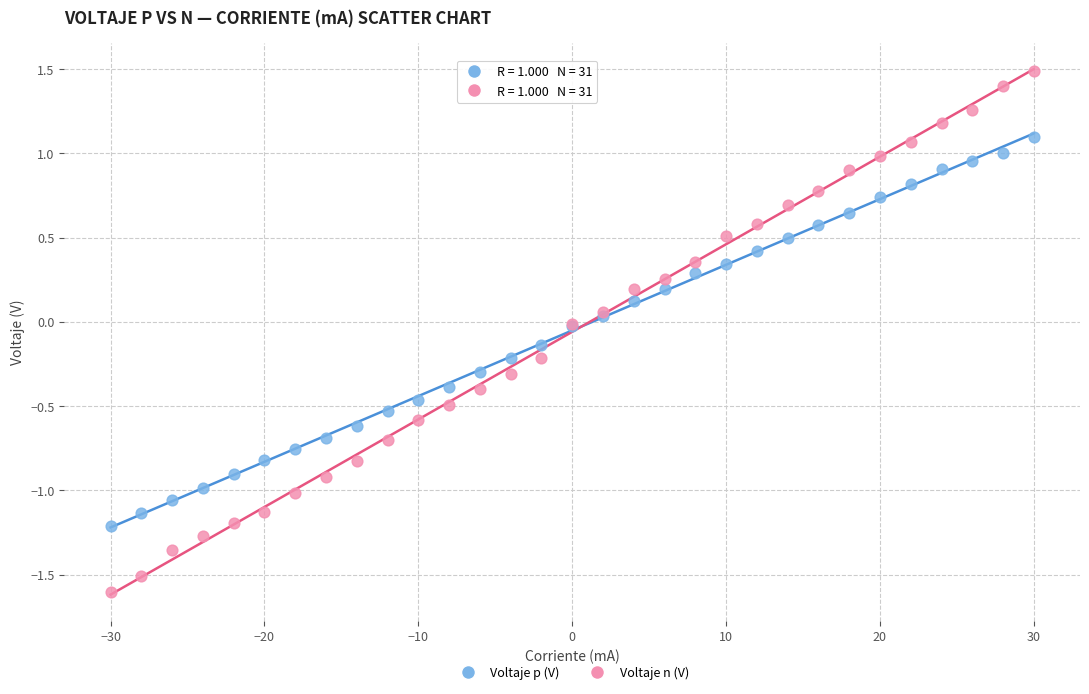

Which series contains the highest Y value?

Voltaje n (V)